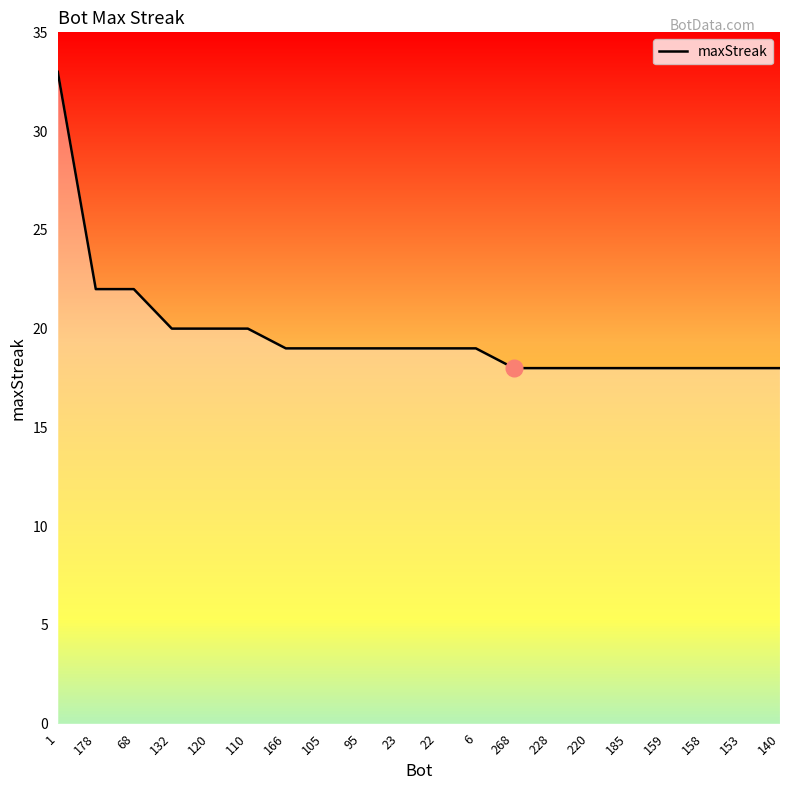

What is the minimum value shown in the chart?

18